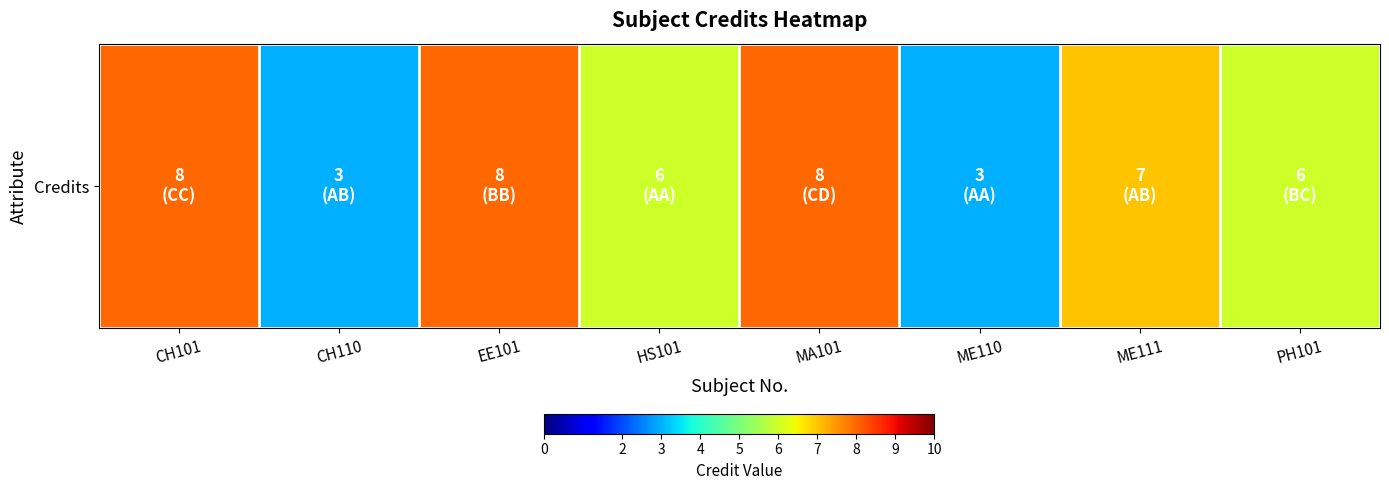

What is the smallest value displayed?

3